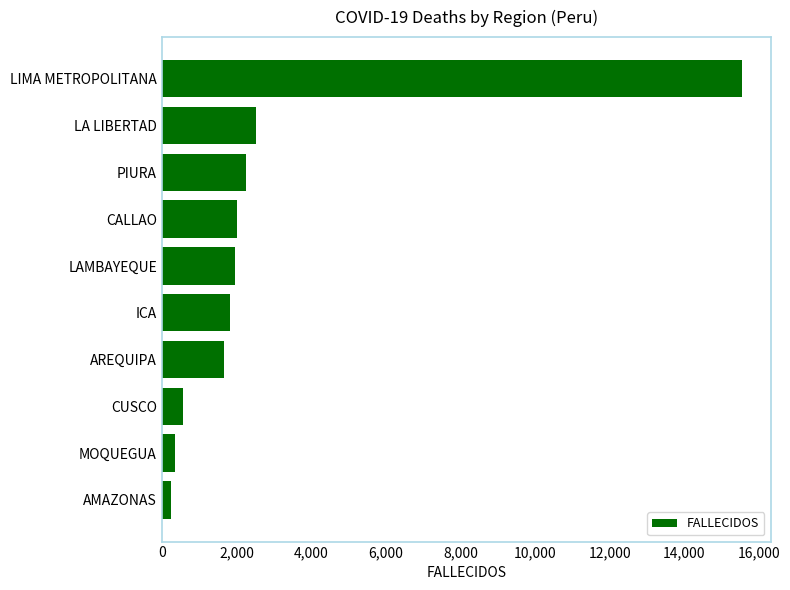

Which category has the highest value across all series?

LIMA METROPOLITANA